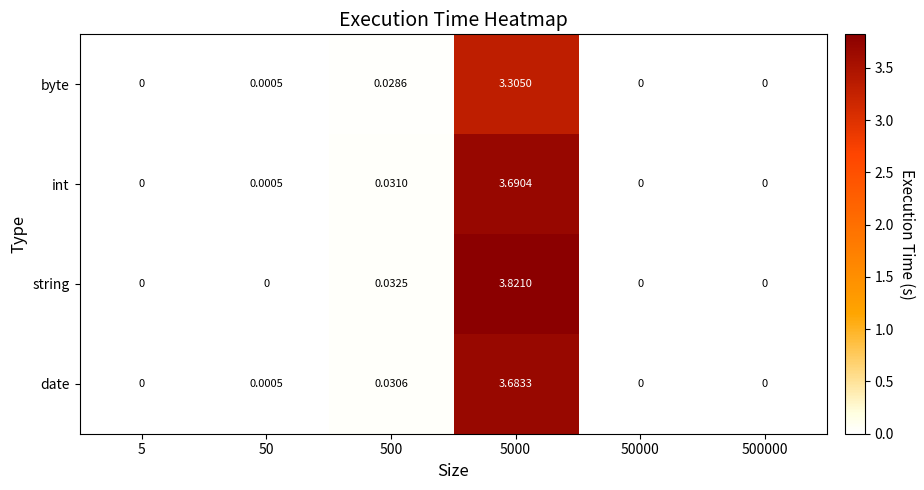

How many values in the int series exceed 0?

3